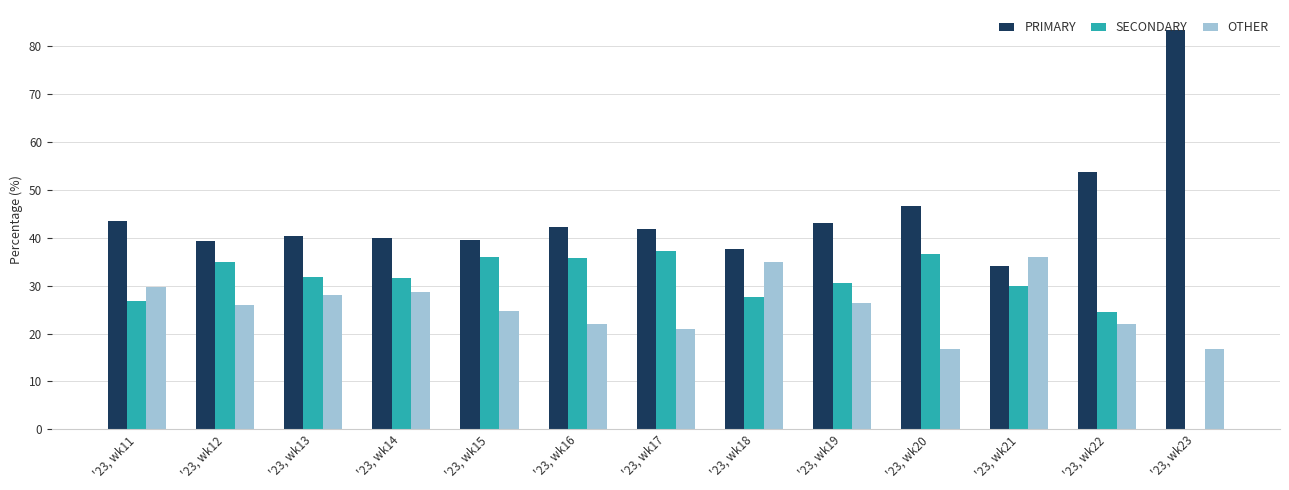

What is the total value across all series at '23, wk11?

100.0